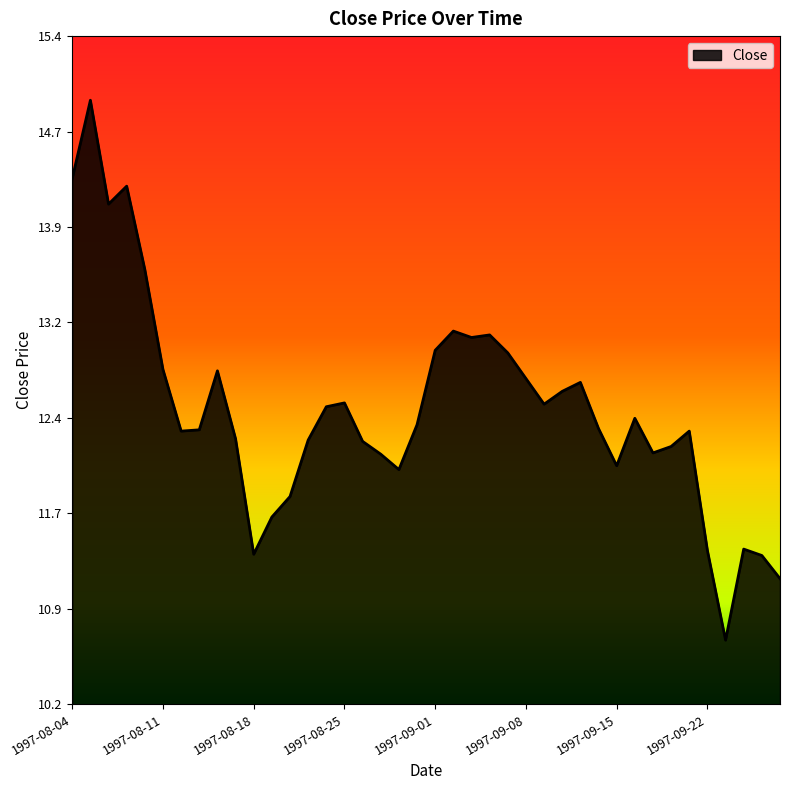

What is the difference between the maximum and minimum values?

4.2